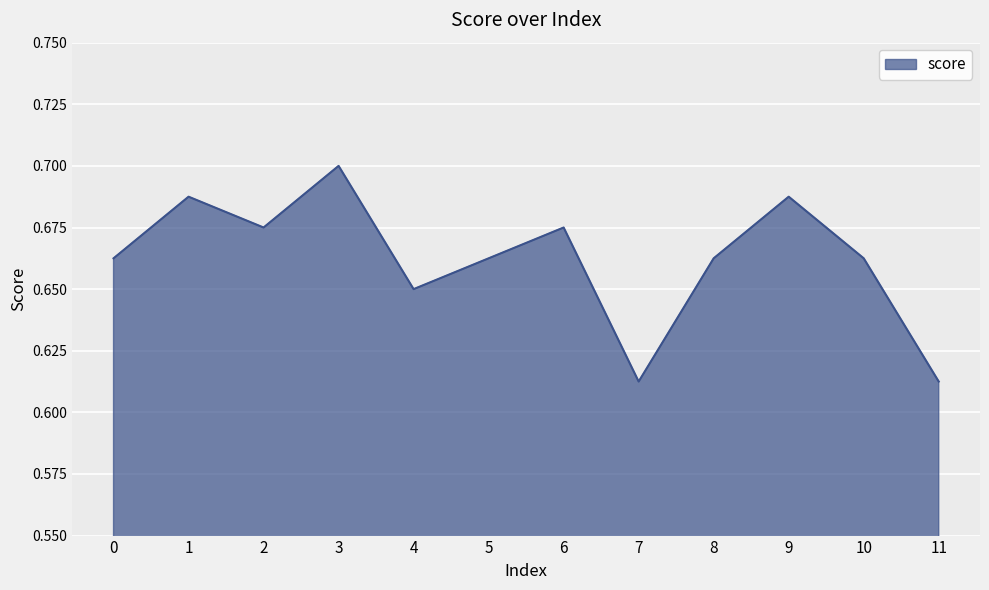

What is the sum of all values?

8.0